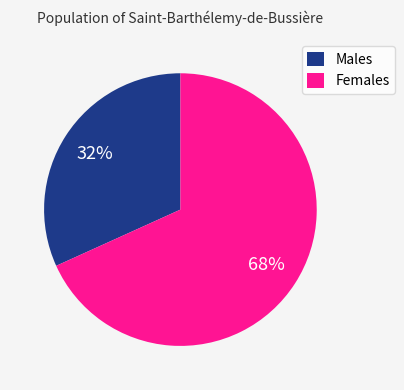

Which category has the smallest portion of the pie?

Males